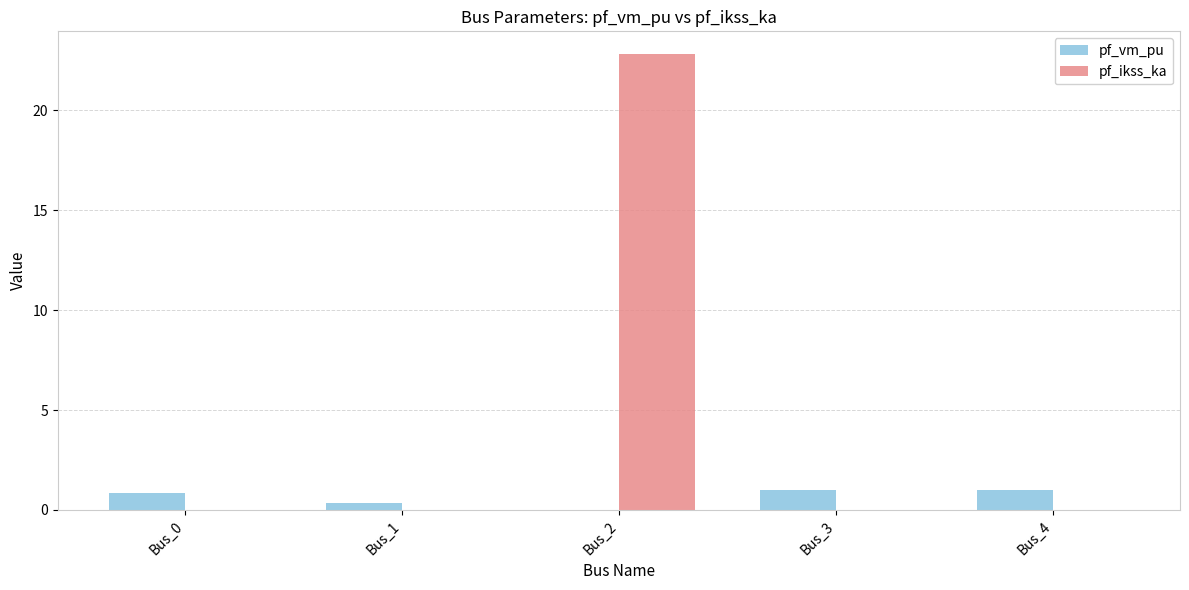

What is the average value of the pf_vm_pu series?

0.6